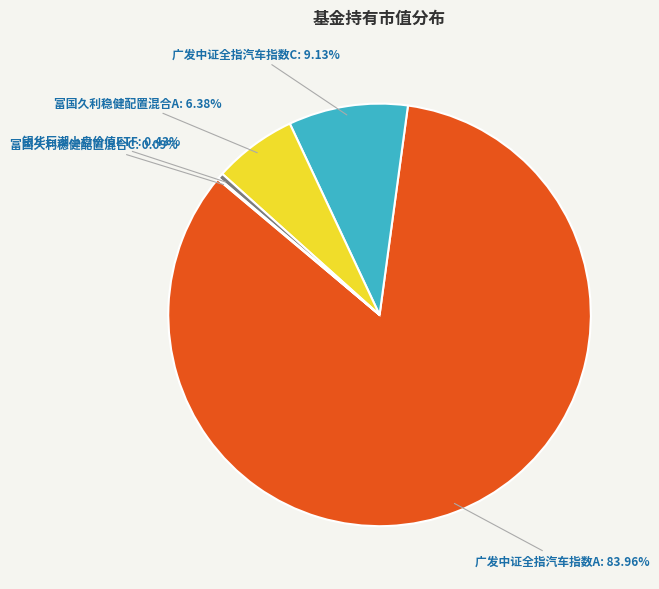

Is the sum of 广发中证全指汽车指数C and 银华巨潮小盘价值ETF greater than half?

No